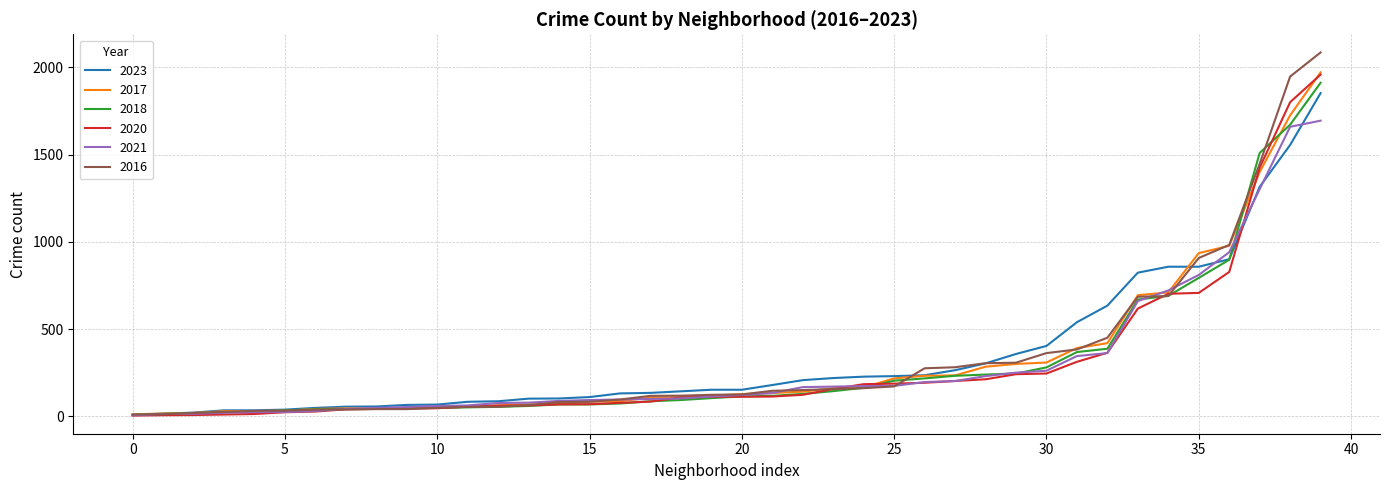

What is the sum of all 2020 values?

11677